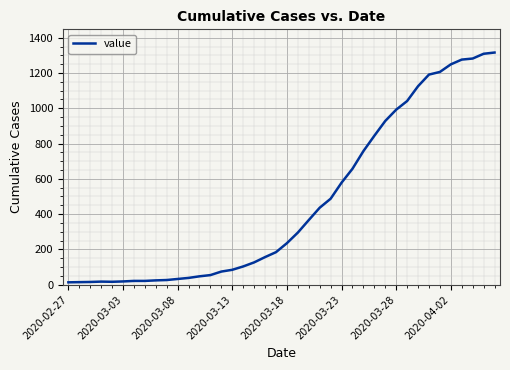

What is the difference between the maximum and second lowest values?

1302